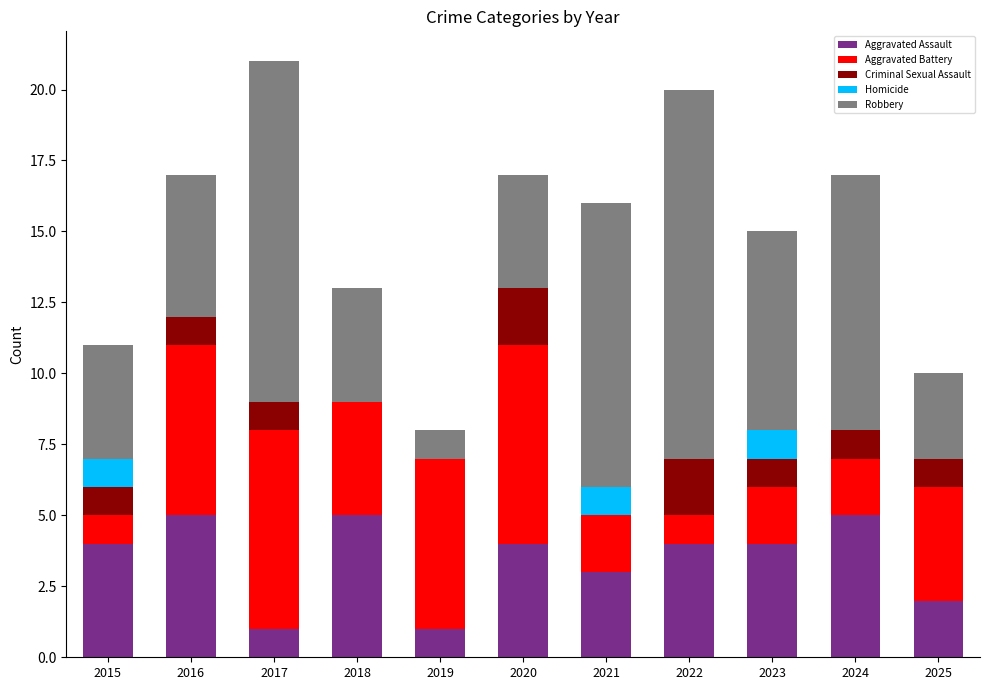

The value of Aggravated Assault at 2021 is 3. True or false?

True